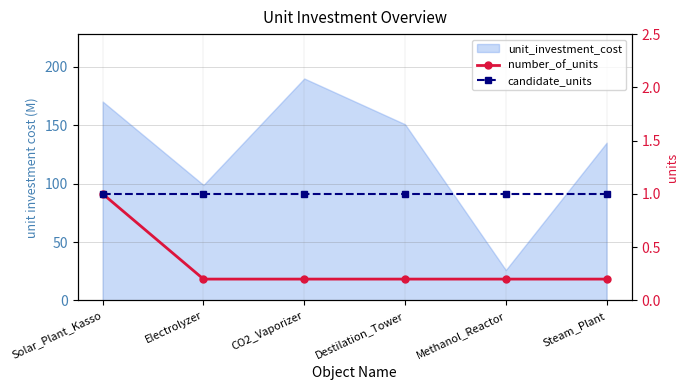

True or false: candidate_units and number_of_units cross at least once.

False